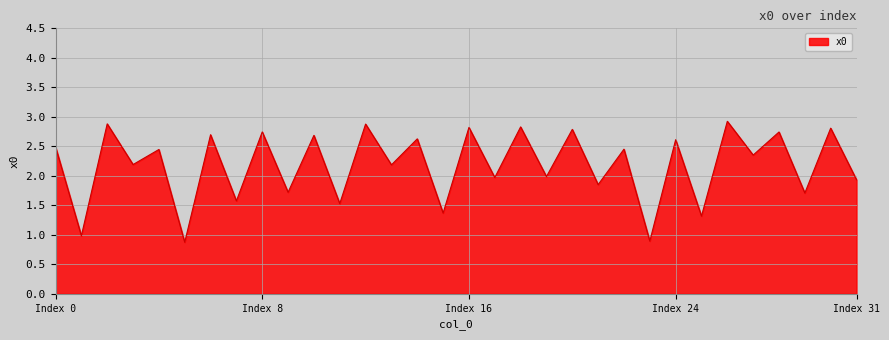

True or false: the data has more than 2 interior local peaks.

True